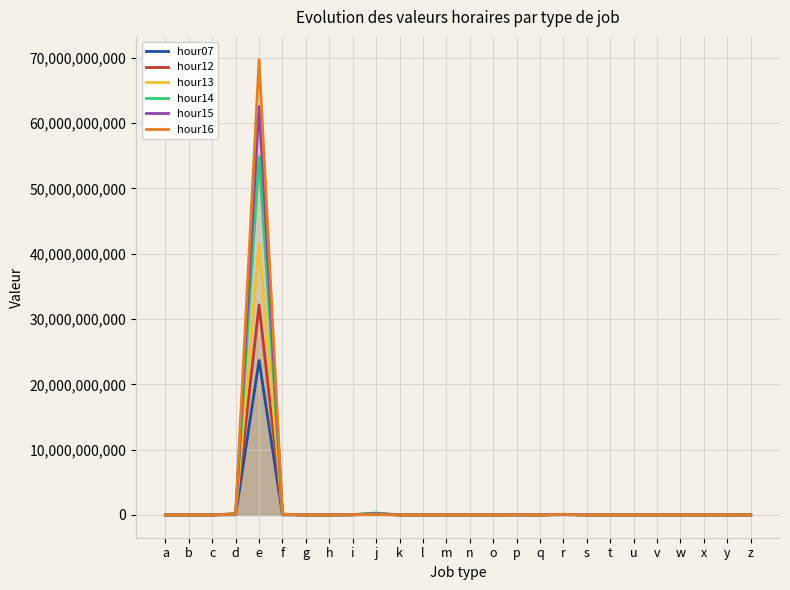

Rank the categories by hour13 value from highest to lowest.

e, j, d, f, r, i, p, z, n, c, h, s, t, k, a, u, v, b, w, m, l, g, o, q, x, y